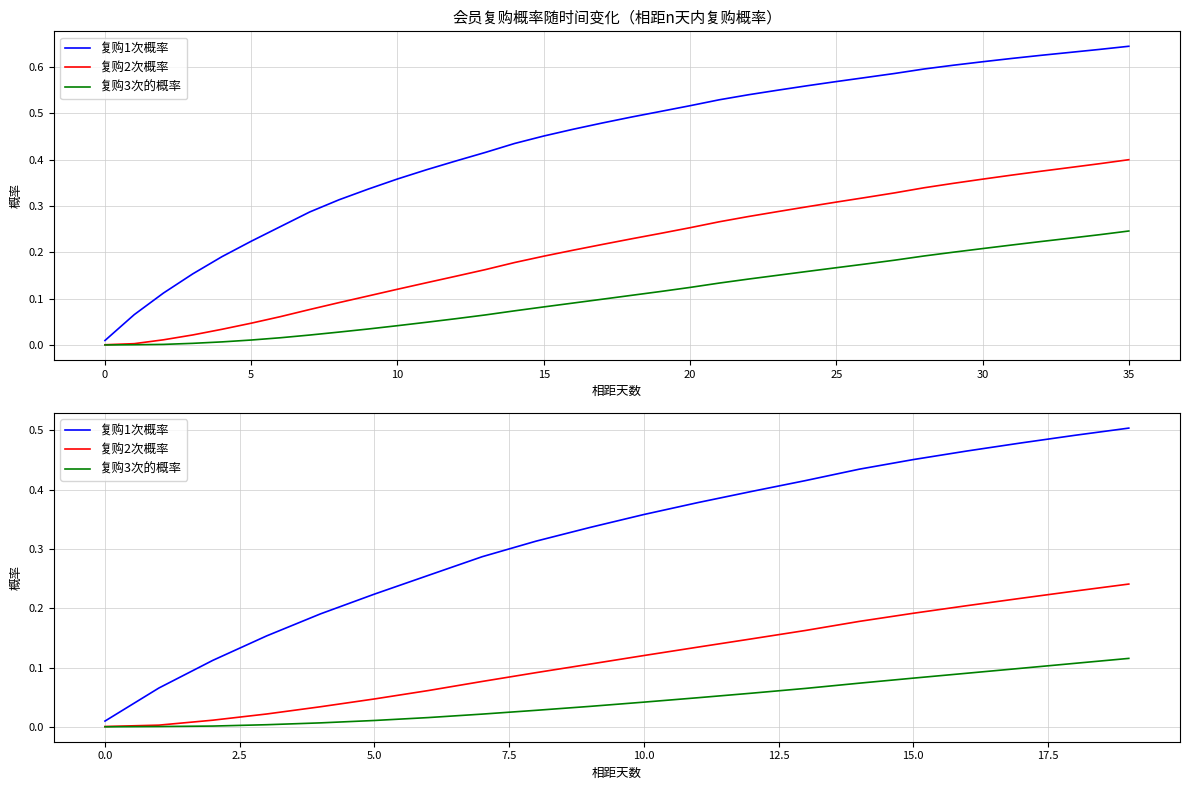

How many lines are shown in the chart?

3